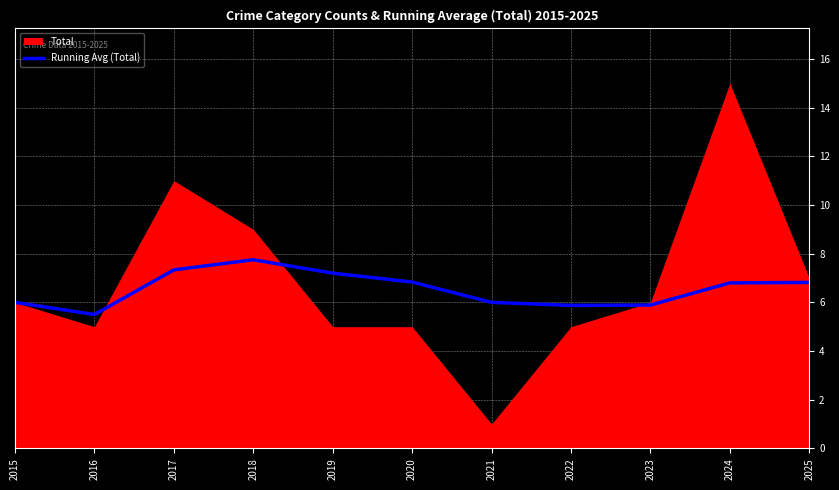

What is the difference between the maximum and minimum values?

2.2